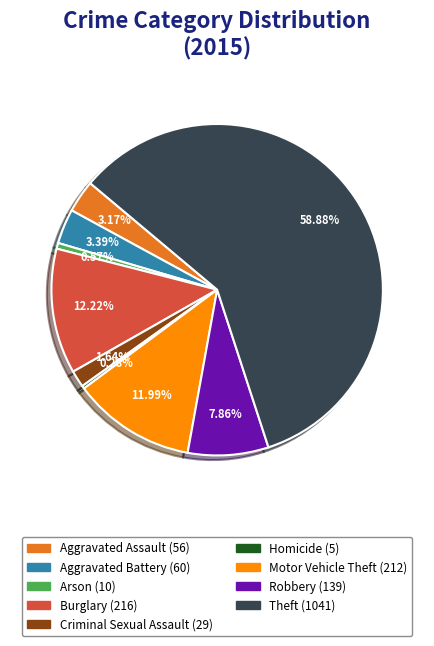

Count the number of slices in the pie.

9